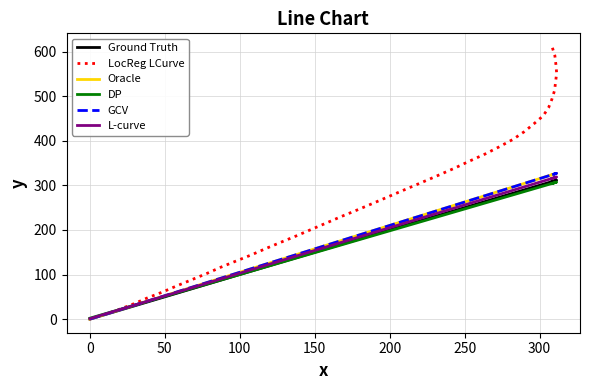

What is the sum of all GCV values?

7779.9